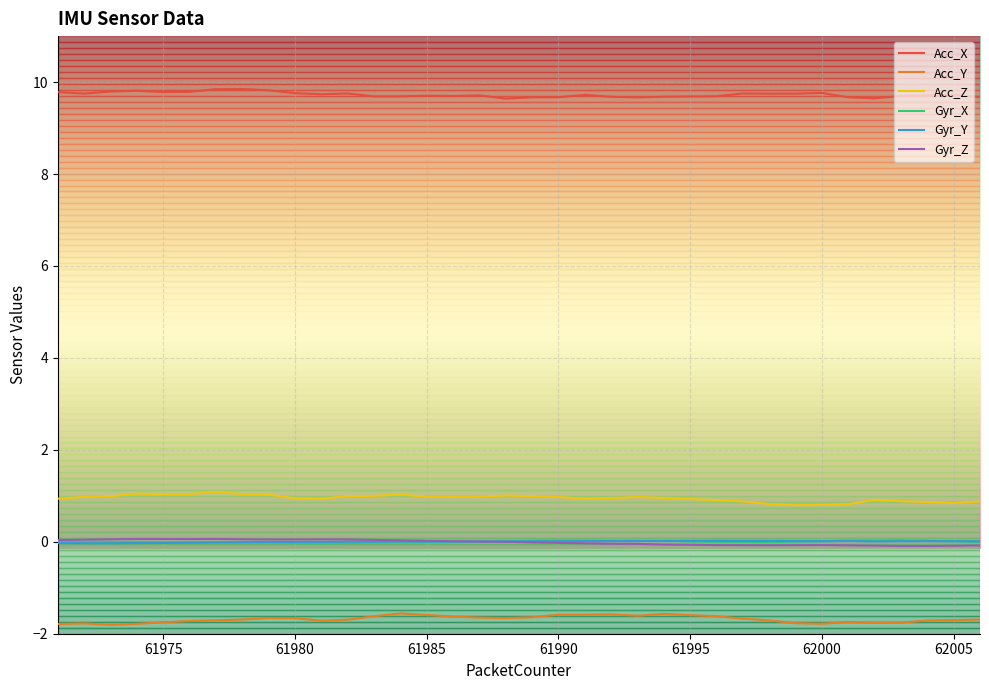

Which series has the largest total across all categories?

Acc_X